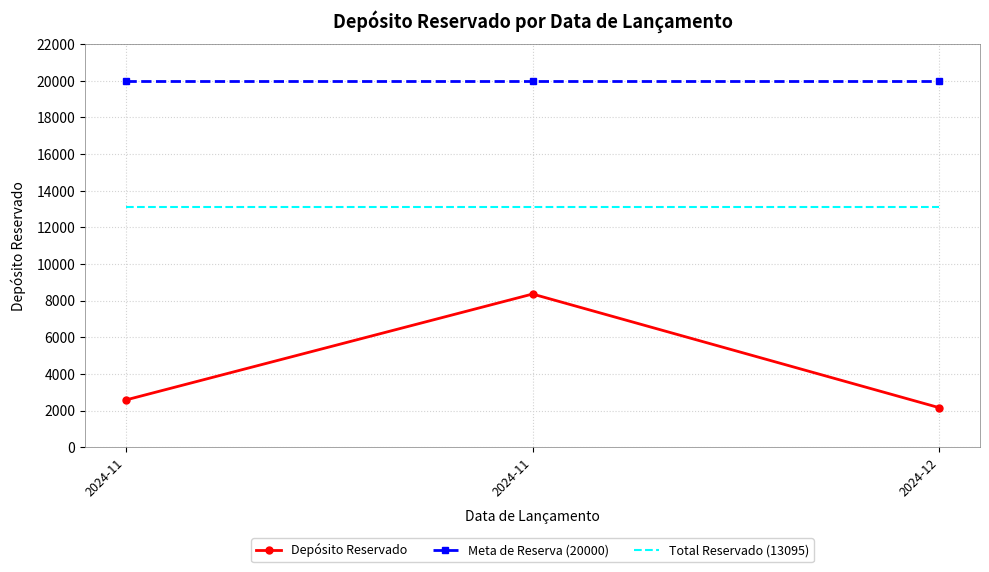

At which label does Depósito Reservado reach its minimum?

2024-12